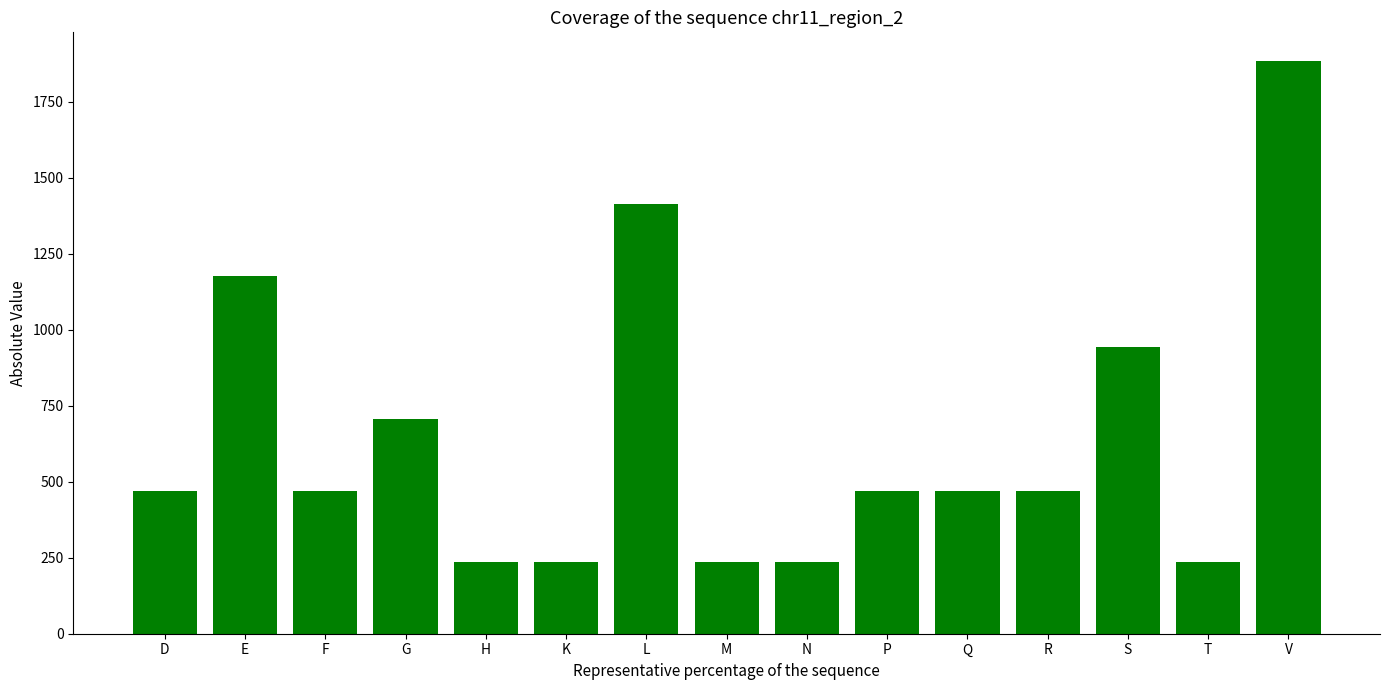

What is the label of the 8th bar from the right?

M